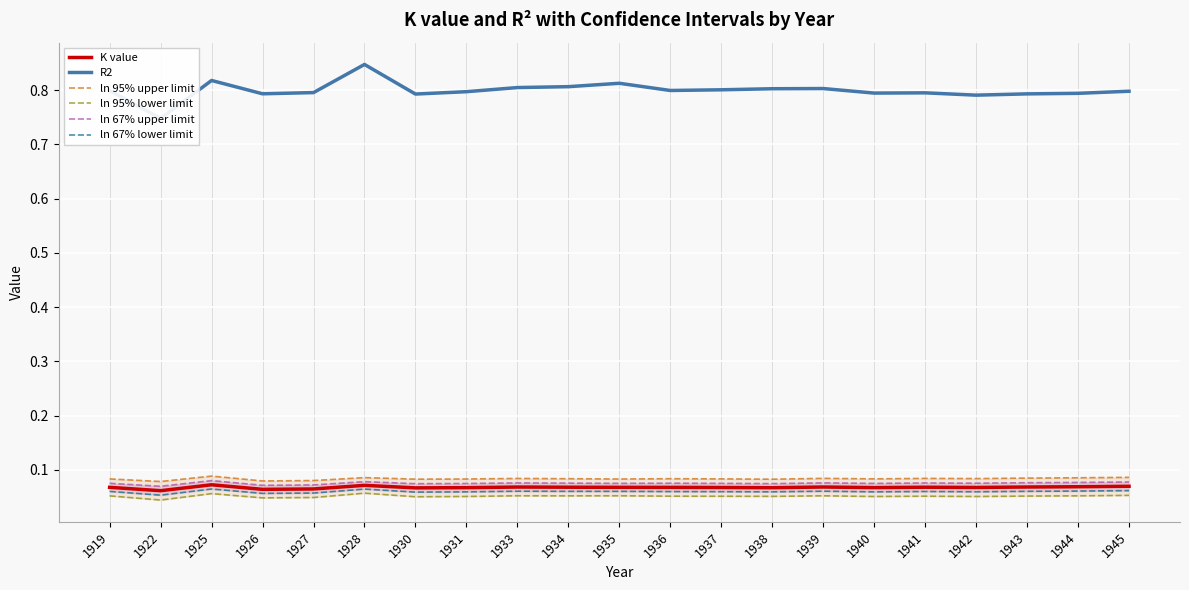

At how many categories does at least one series exceed 0?

21